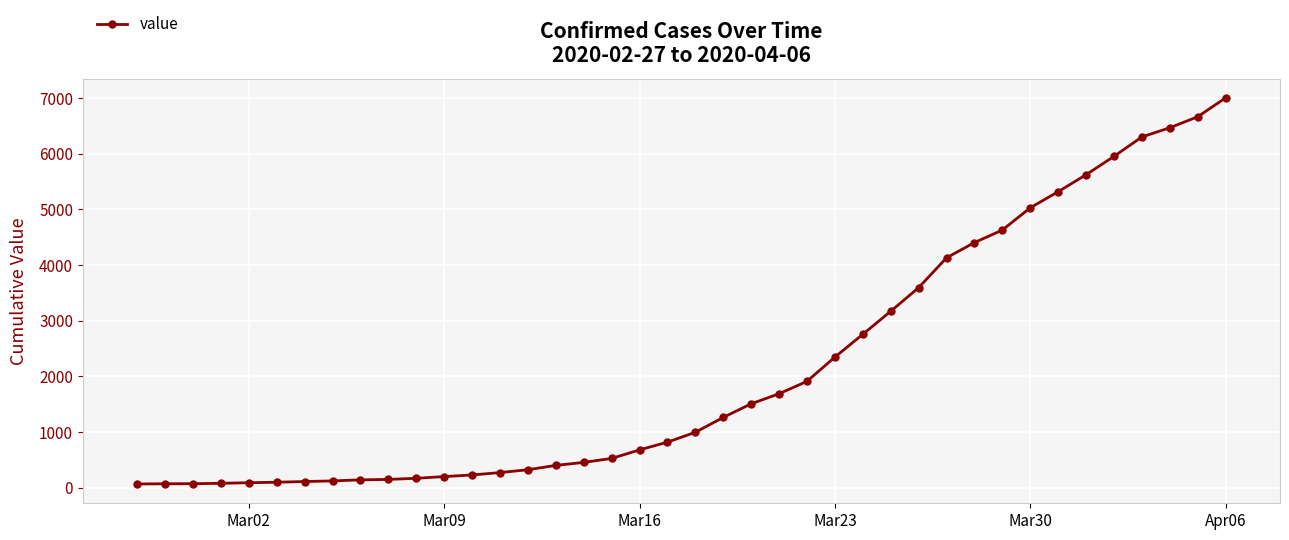

What is the greatest value displayed?

7003